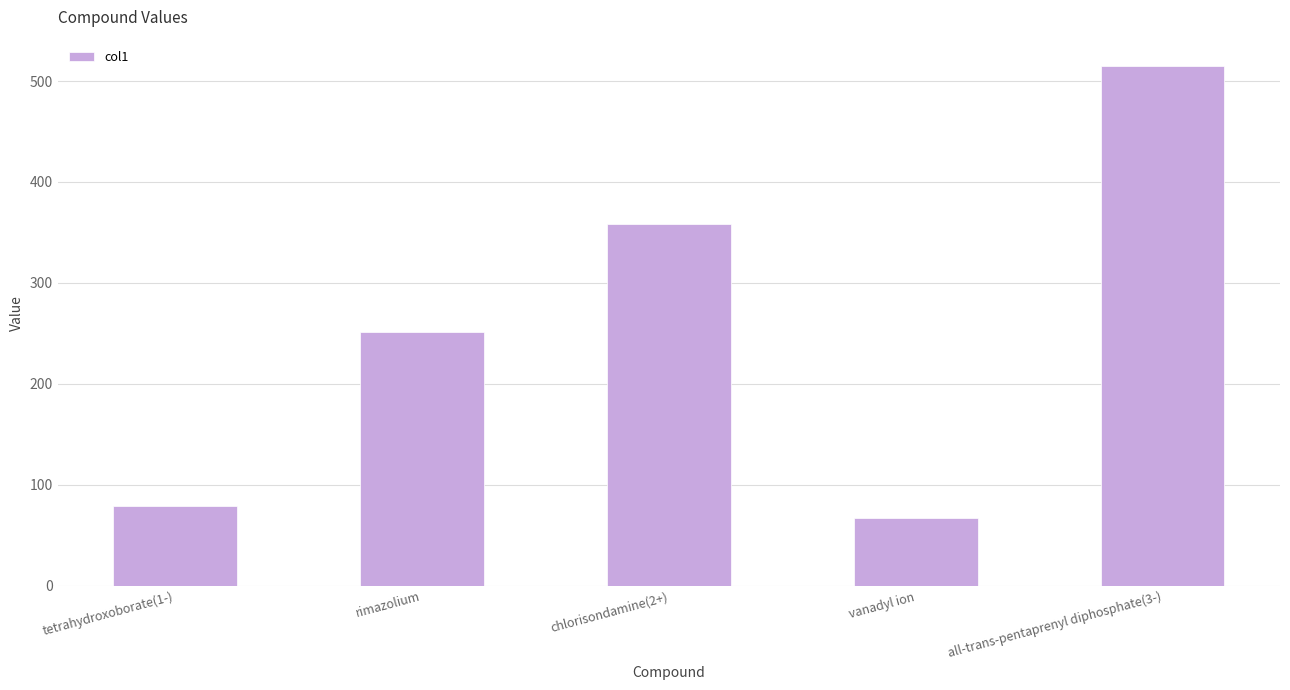

What is the label of the 2nd bar from the left?

rimazolium